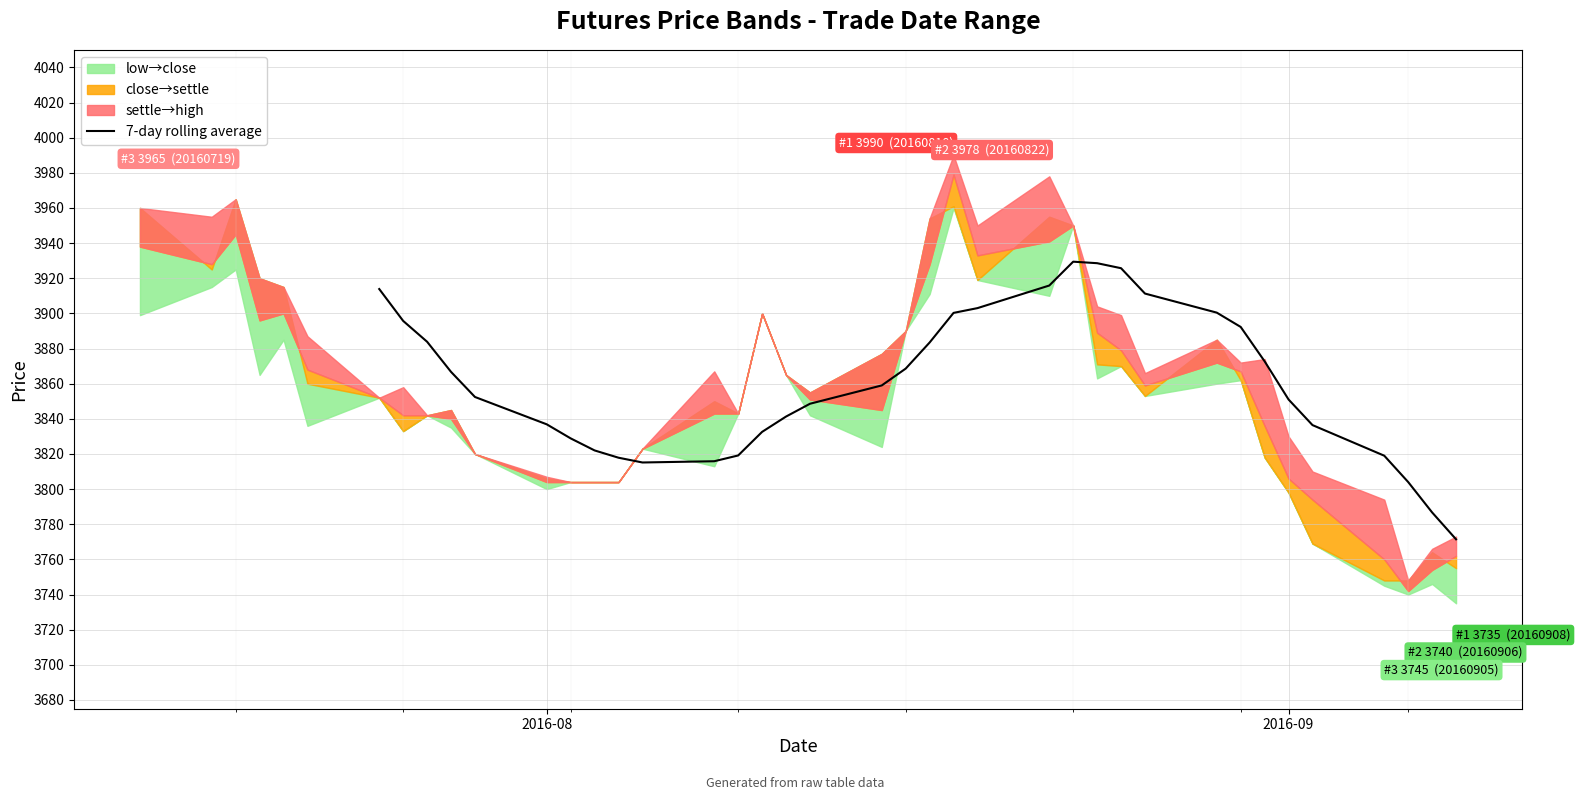

What is the minimum value for 7-day rolling average?

3771.4